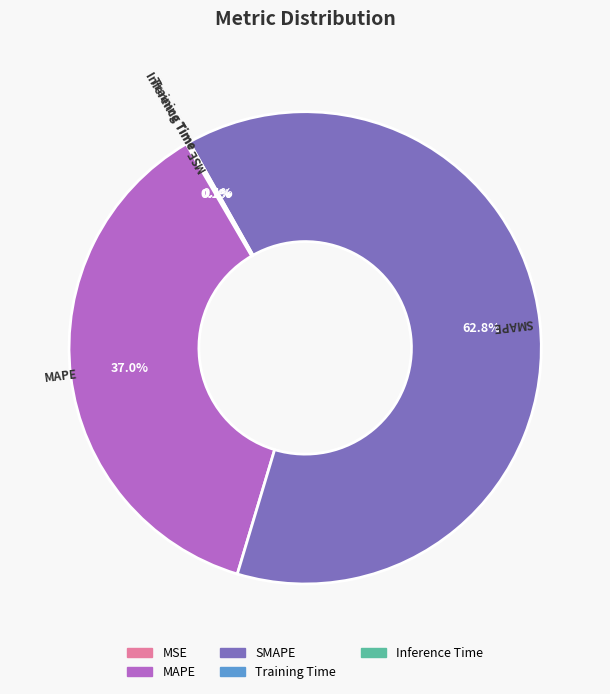

Which slice is the largest?

SMAPE